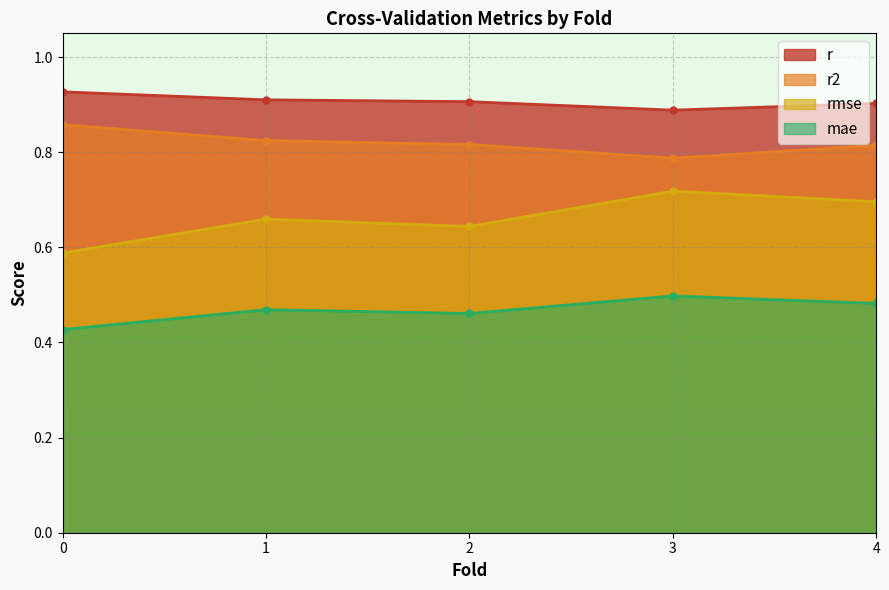

How many lines are shown in the chart?

4